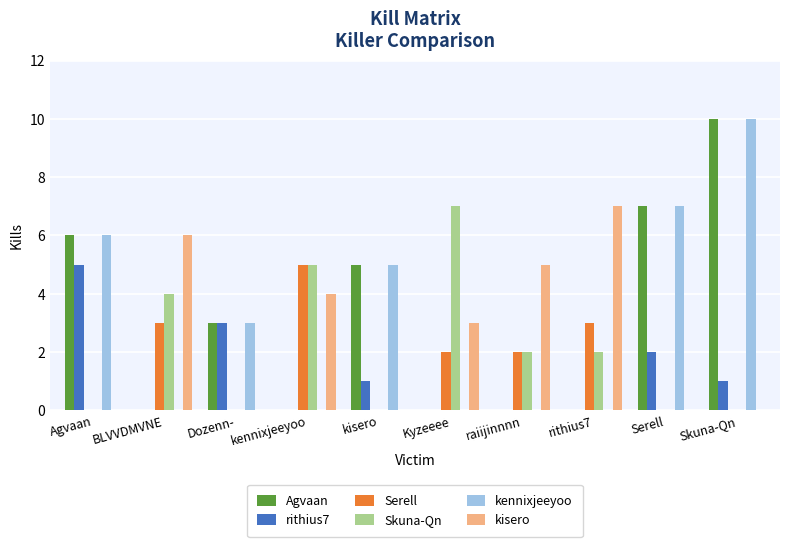

At which category is the sum across all series the highest?

Skuna-Qn